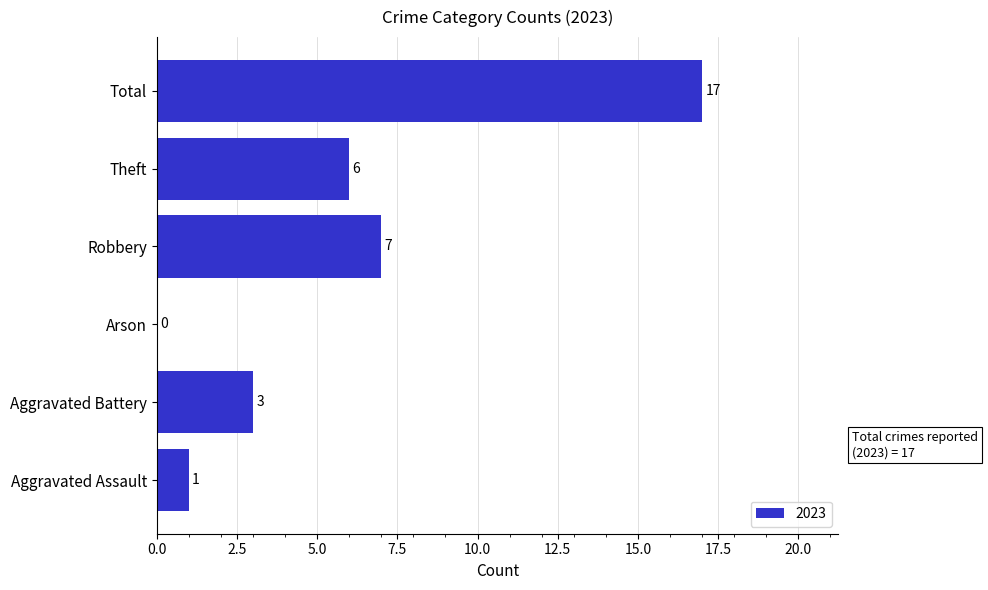

Read the value at Theft, to the nearest 10.

10